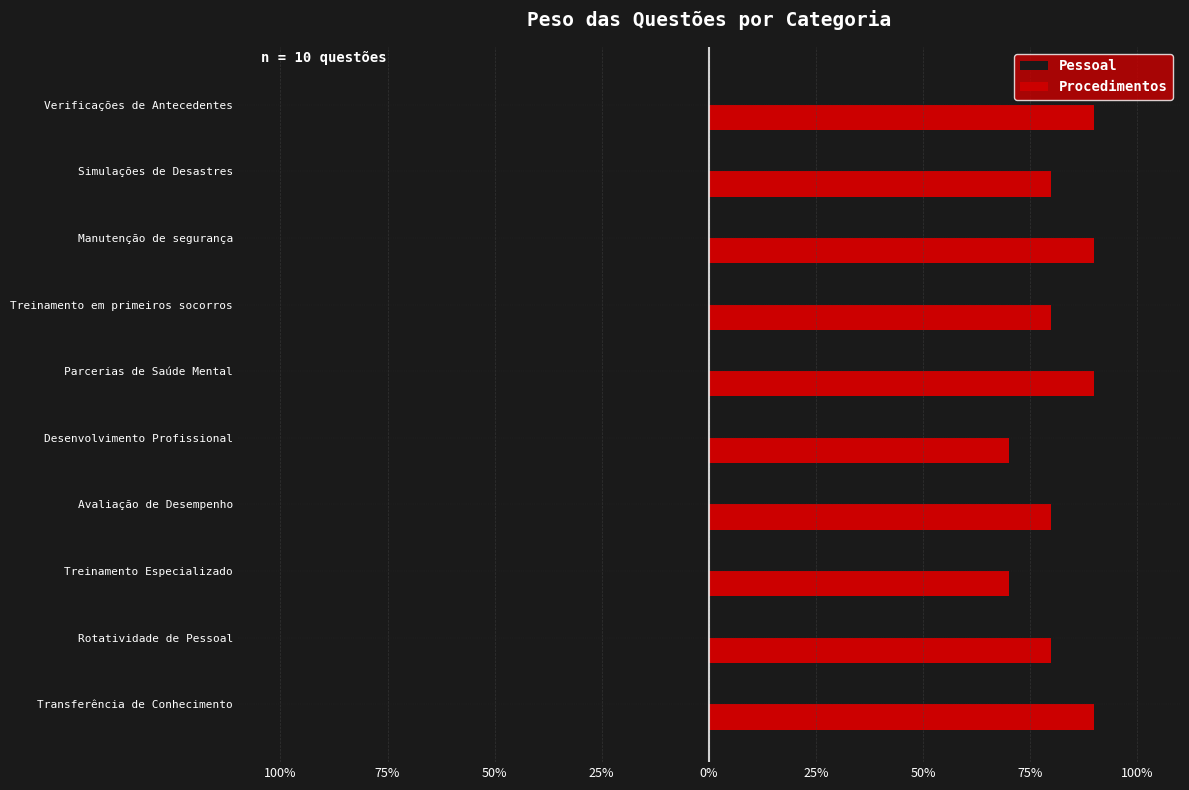

What is the average value of the Pessoal series?

-0.8